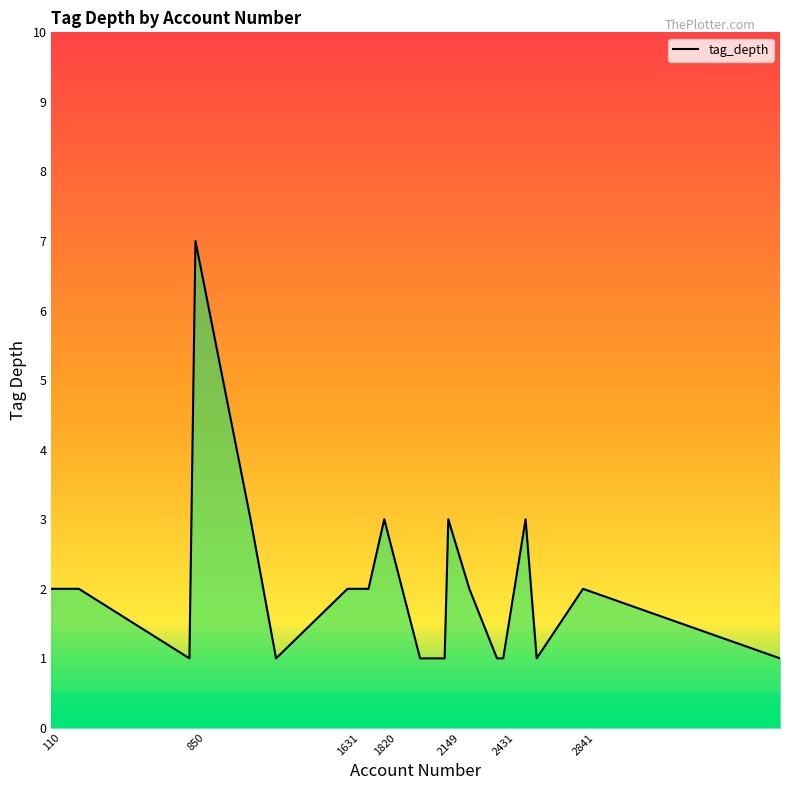

True or false: the data has more than 1 interior local peaks.

True